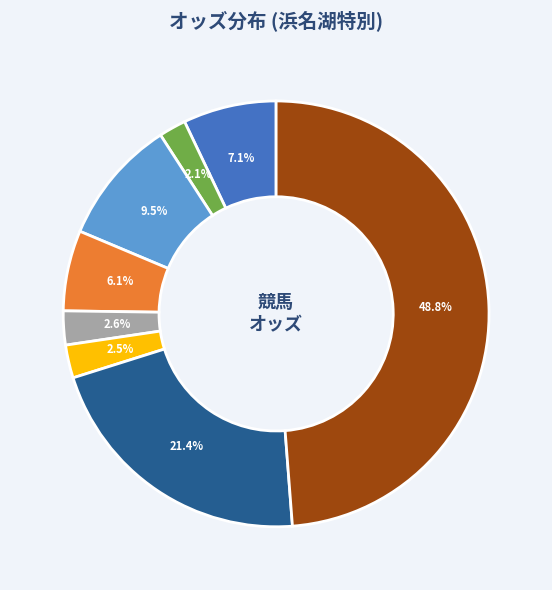

Does any single category account for the majority?

No